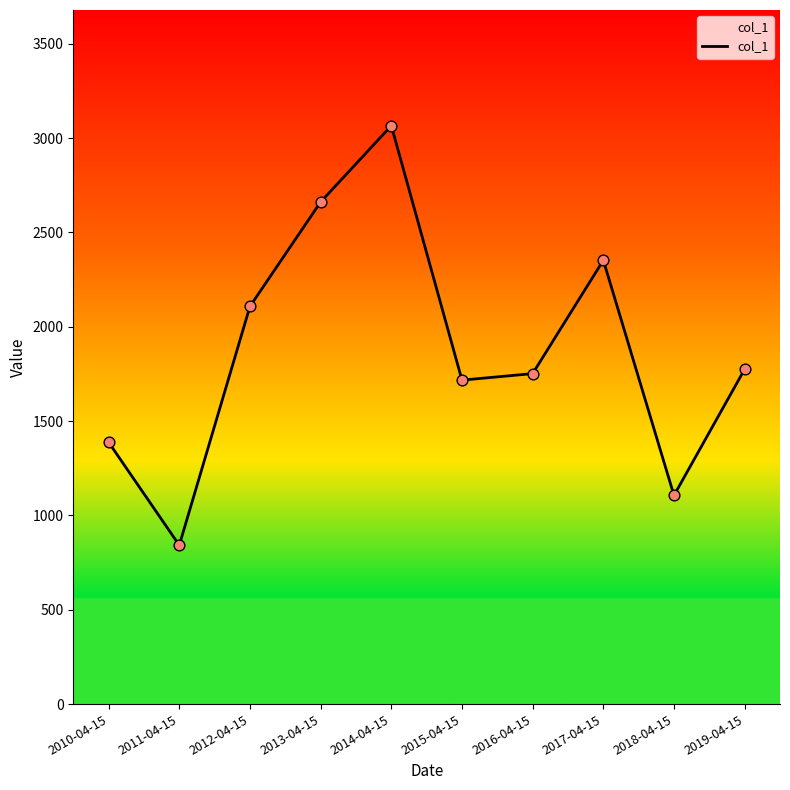

What is the ratio of the value at 2010-04-15 to the value at 2016-04-15?

0.8